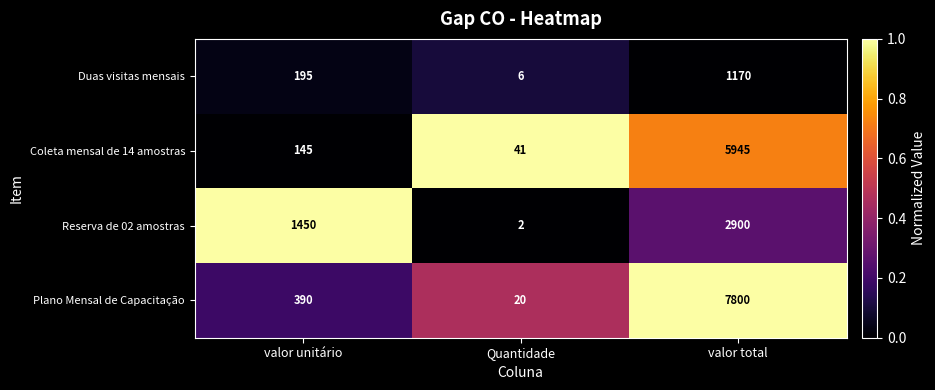

At which label is Reserva de 02 amostras closest to 1451?

valor unitário